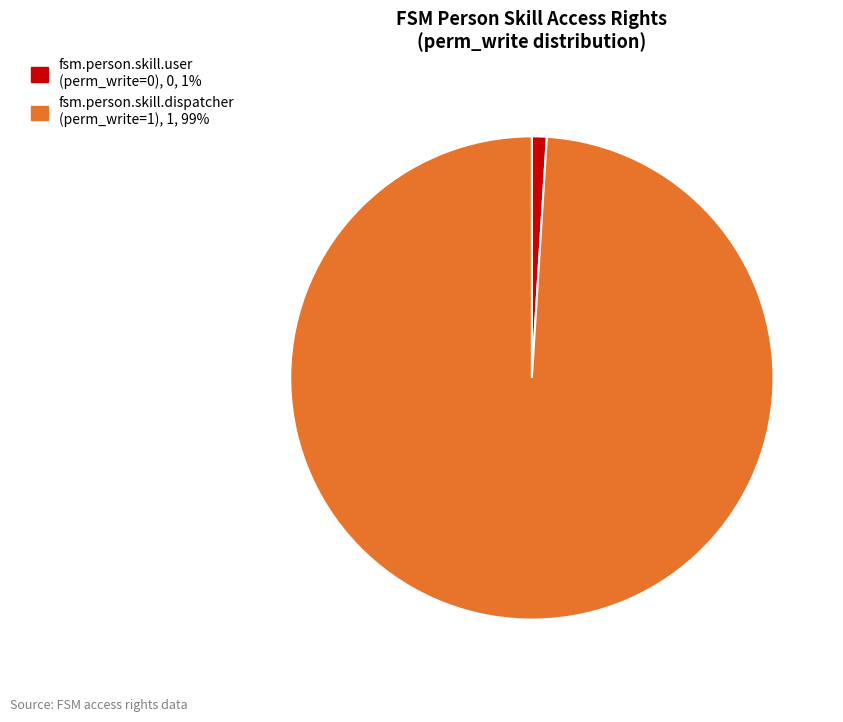

Which category has the smallest portion of the pie?

fsm.person.skill.user